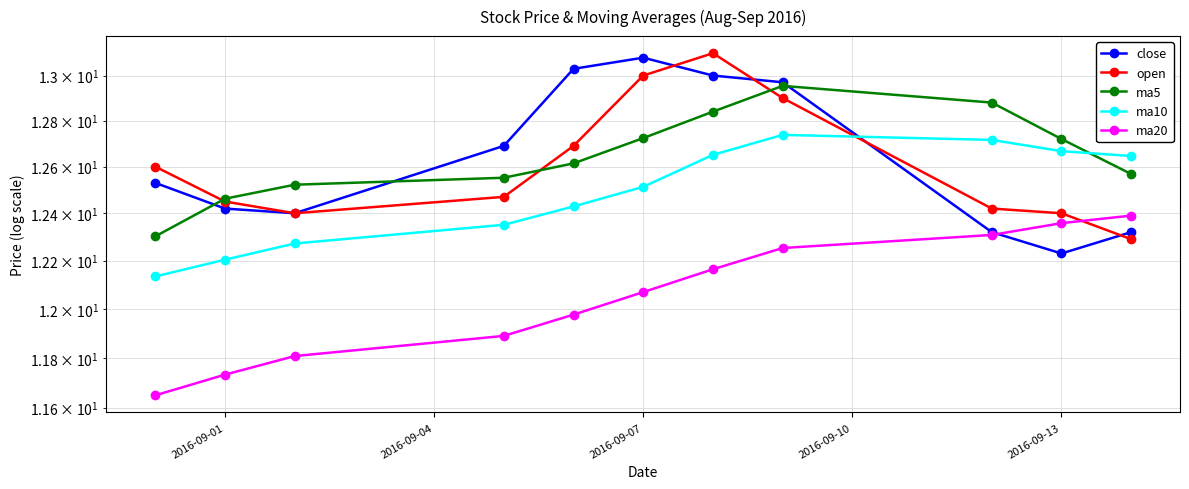

How many intersections are there between close and open?

4